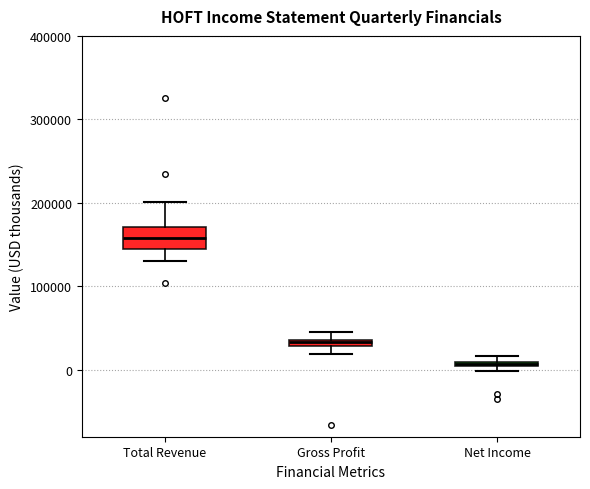

Which box has the lowest median line?

Net Income